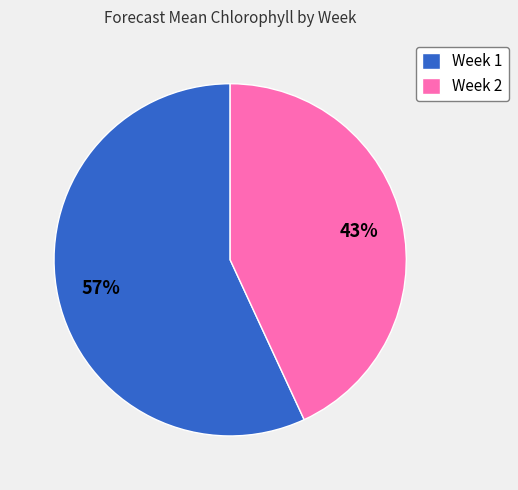

Do Week 2 and Week 1 together represent more than half of the pie?

Yes